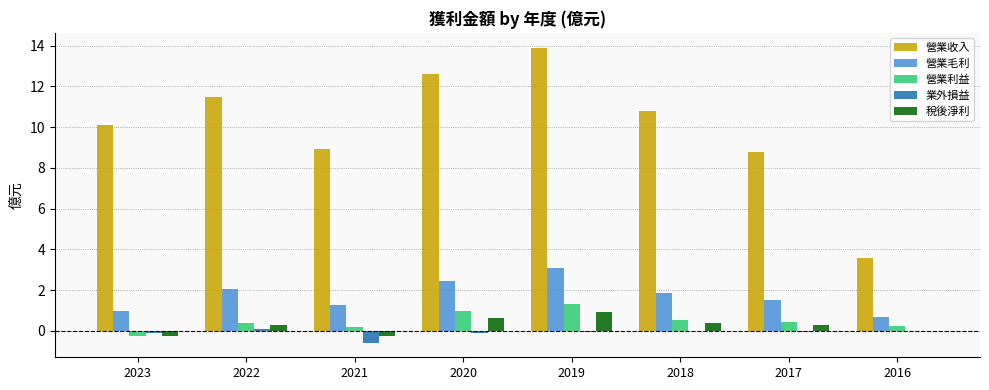

At which category is the sum across all series the highest?

2019